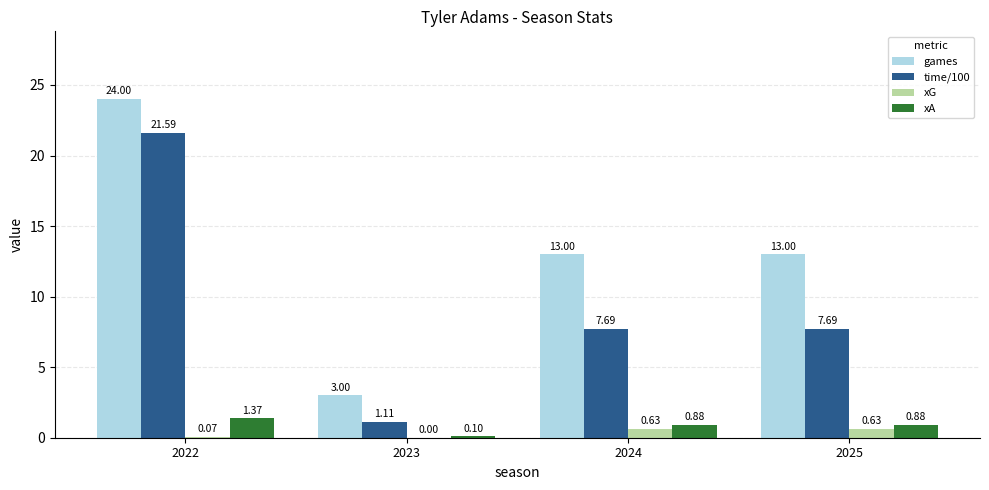

How many groups of bars are there?

4